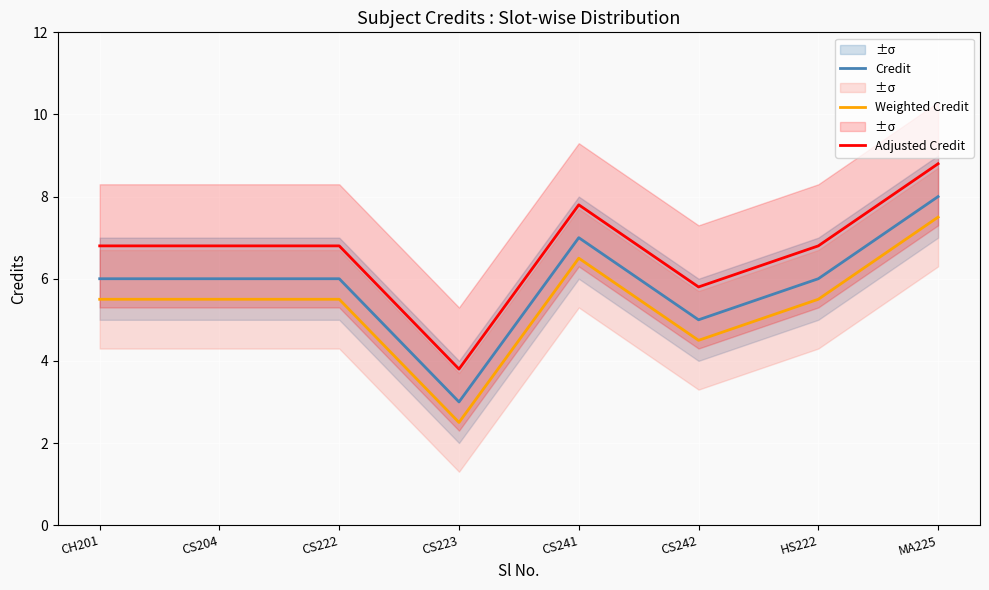

What are all the series names shown in the legend?

Credit, Weighted Credit, Adjusted Credit